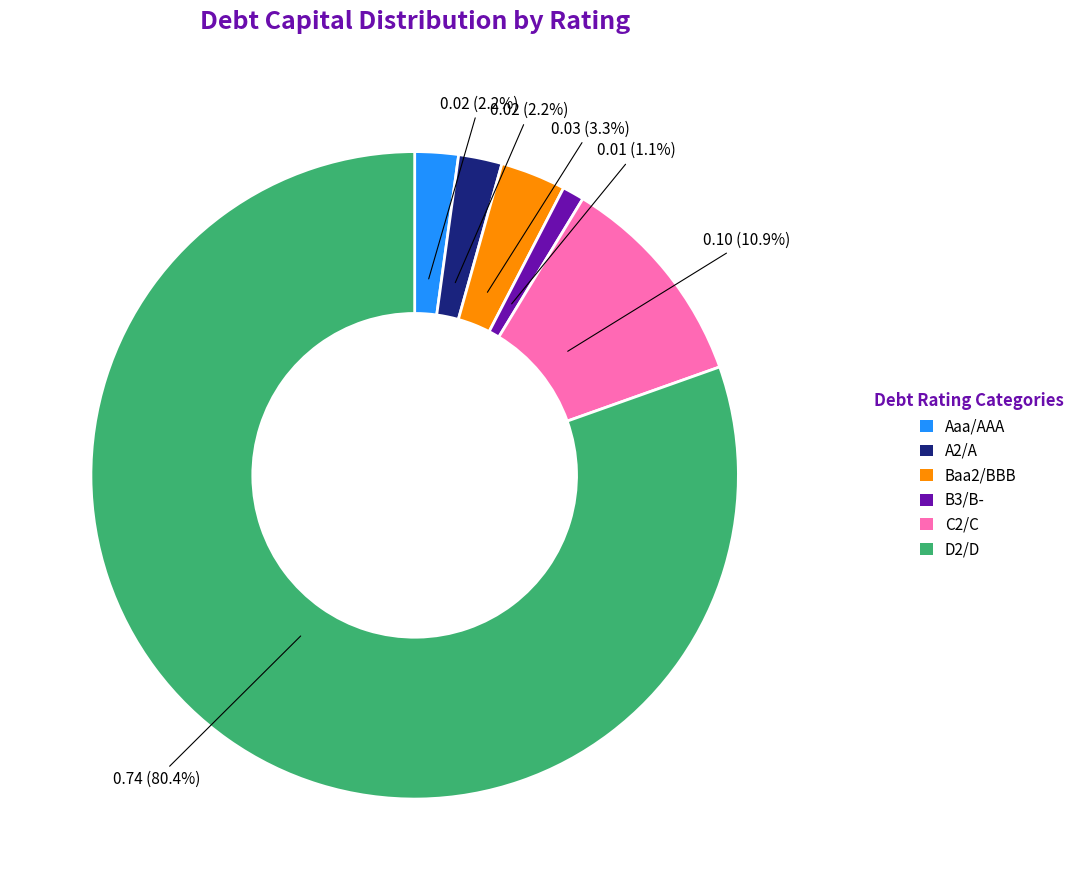

Does any single category account for the majority?

Yes